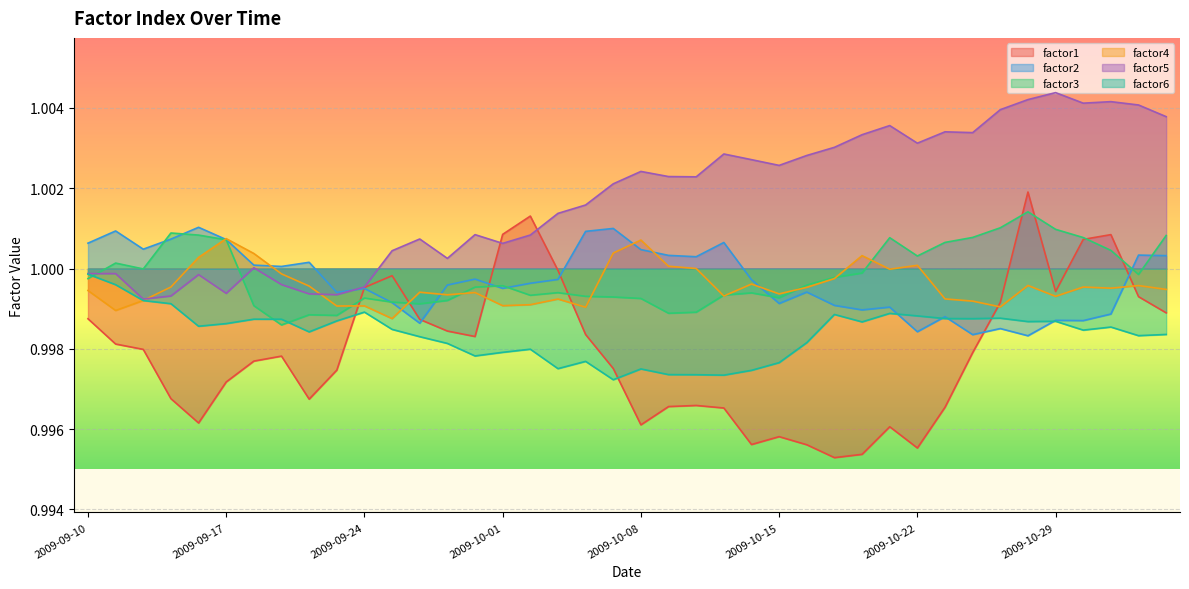

What is the minimum value shown in the chart?

1.0